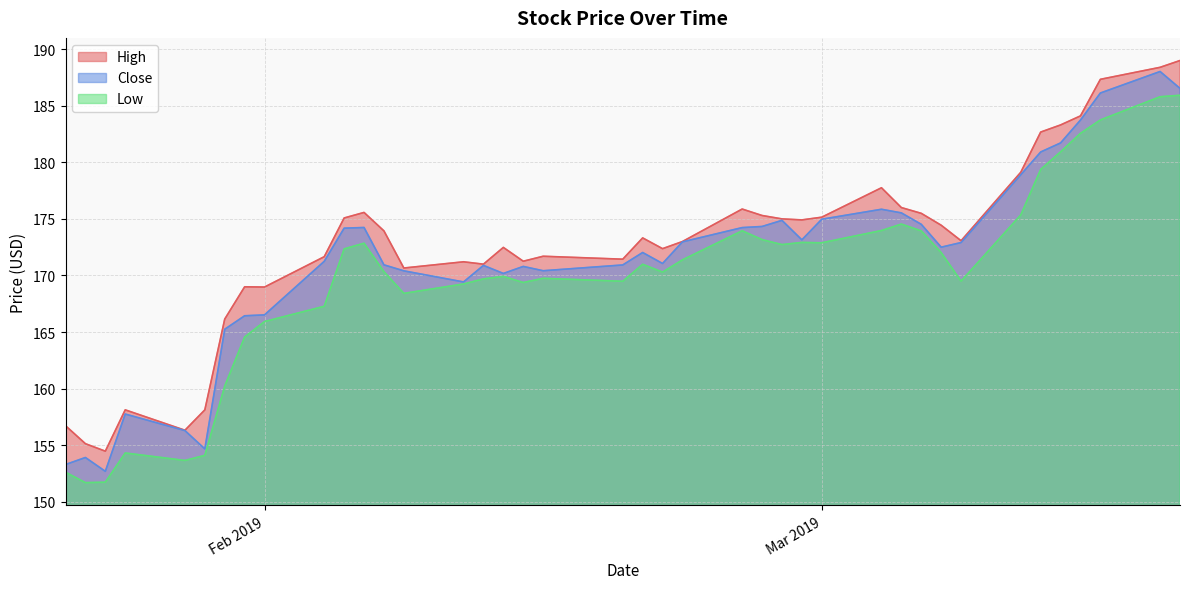

True or false: High and Low intersect in this chart.

False